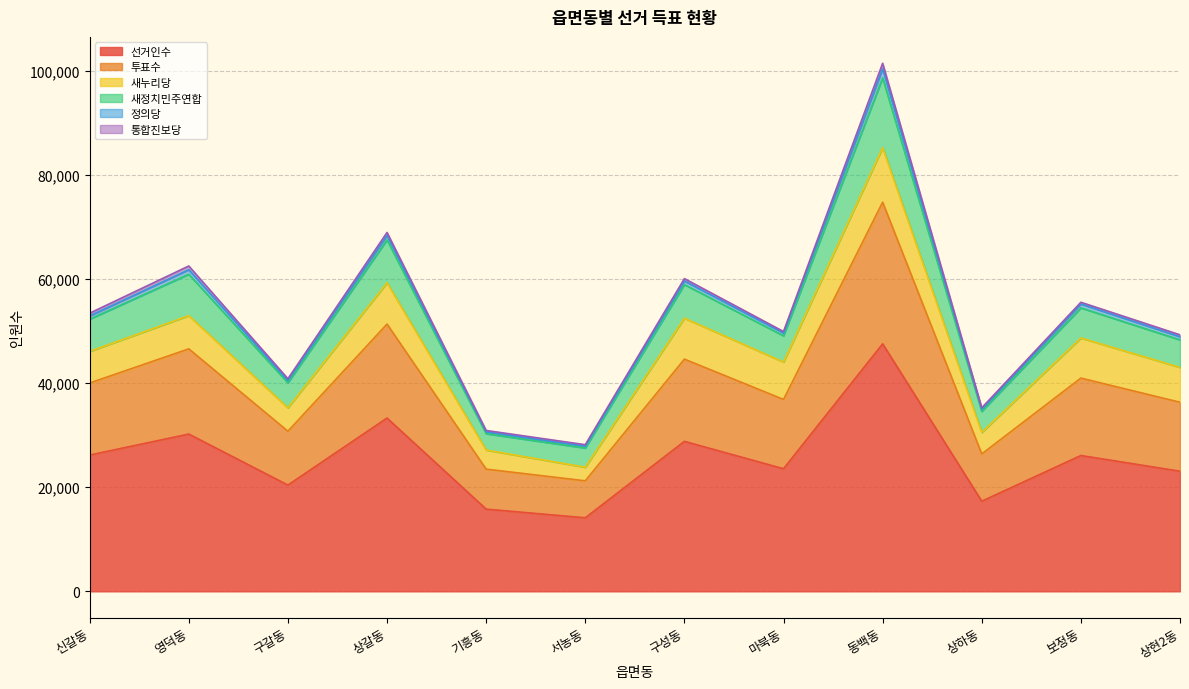

True or false: 투표수 has a value of 93496 at 상갈동.

False